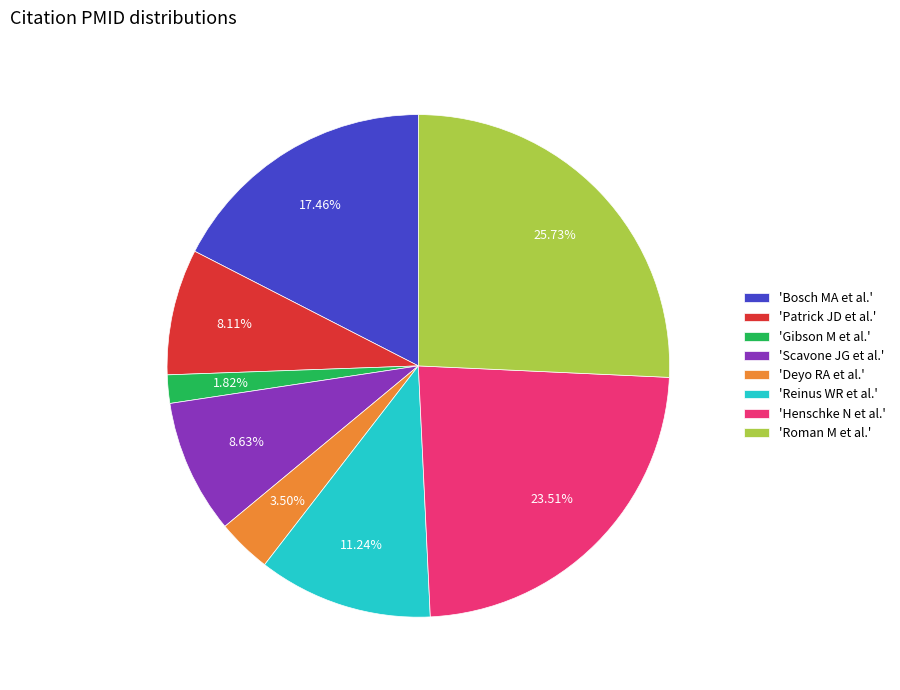

Which slice is the smallest?

'Gibson M et al.'